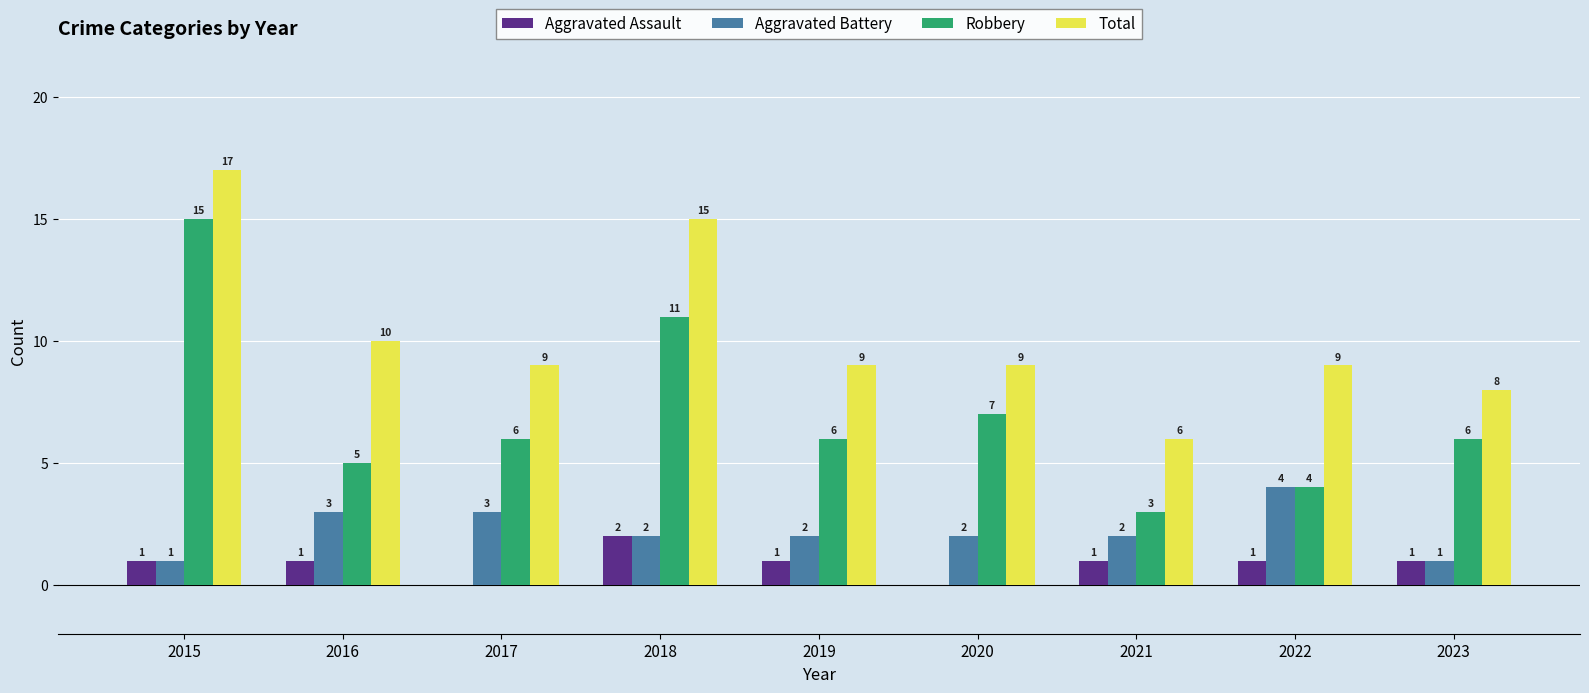

Reading left to right, extract all data points from this chart.

Aggravated Assault: 2015=1	2016=1	2017=0	2018=2	2019=1	2020=0	2021=1	2022=1	2023=1
Aggravated Battery: 2015=1	2016=3	2017=3	2018=2	2019=2	2020=2	2021=2	2022=4	2023=1
Robbery: 2015=15	2016=5	2017=6	2018=11	2019=6	2020=7	2021=3	2022=4	2023=6
Total: 2015=17	2016=10	2017=9	2018=15	2019=9	2020=9	2021=6	2022=9	2023=8